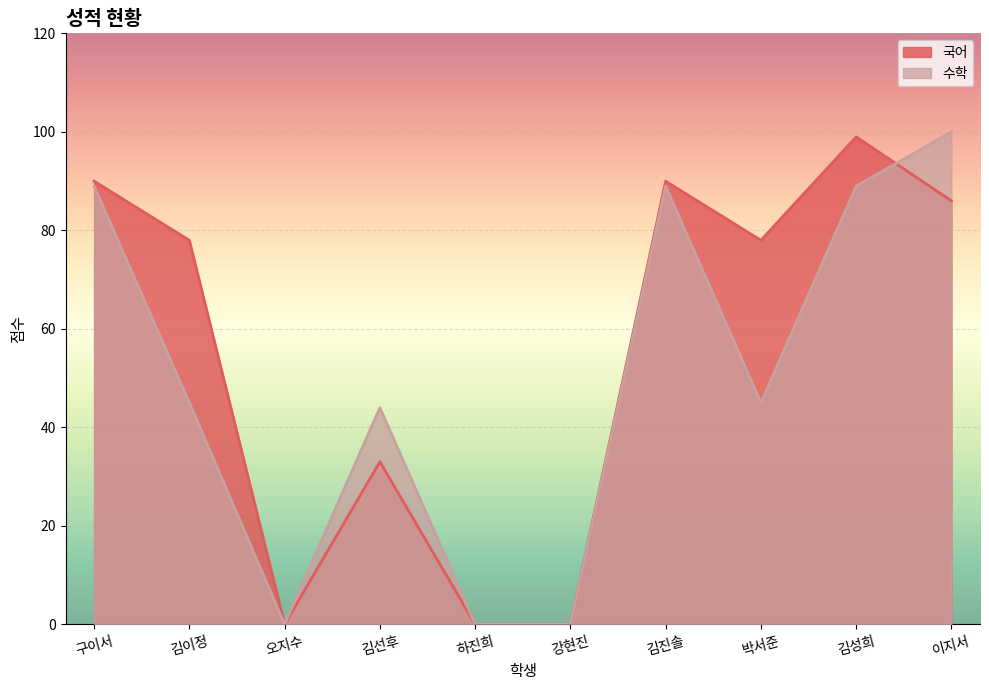

How many values in 수학 are above zero?

7